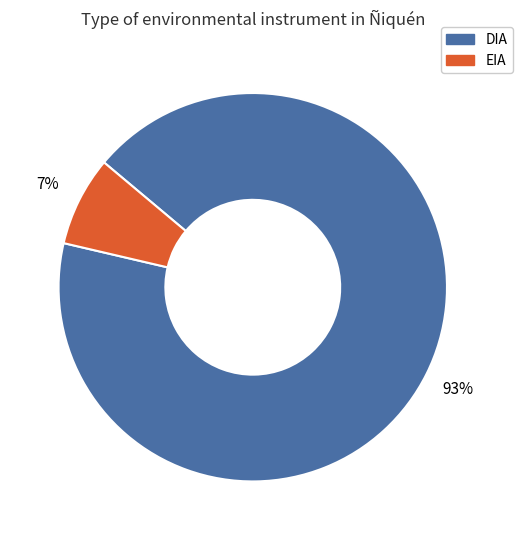

Which category has the smallest portion of the pie?

EIA